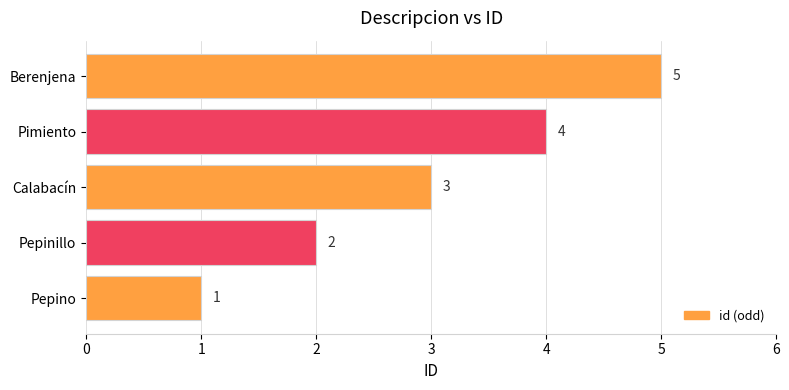

The value at Pepino is 1. True or false?

True